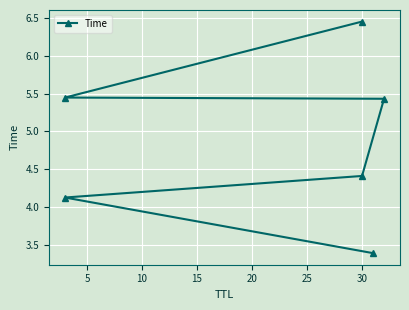

How many distinct data groups are displayed?

1